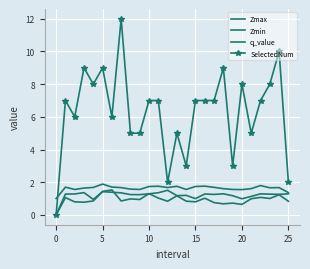

Which series has the largest total across all categories?

SelectedNum